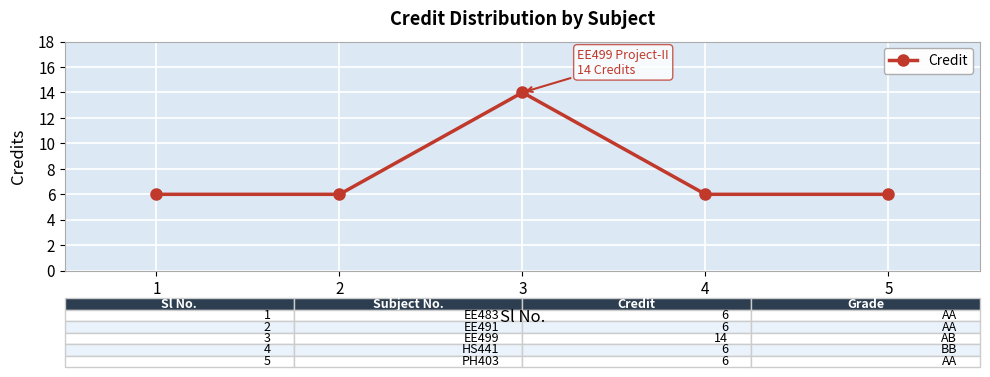

Is this an area chart (filled region under the line)?

No